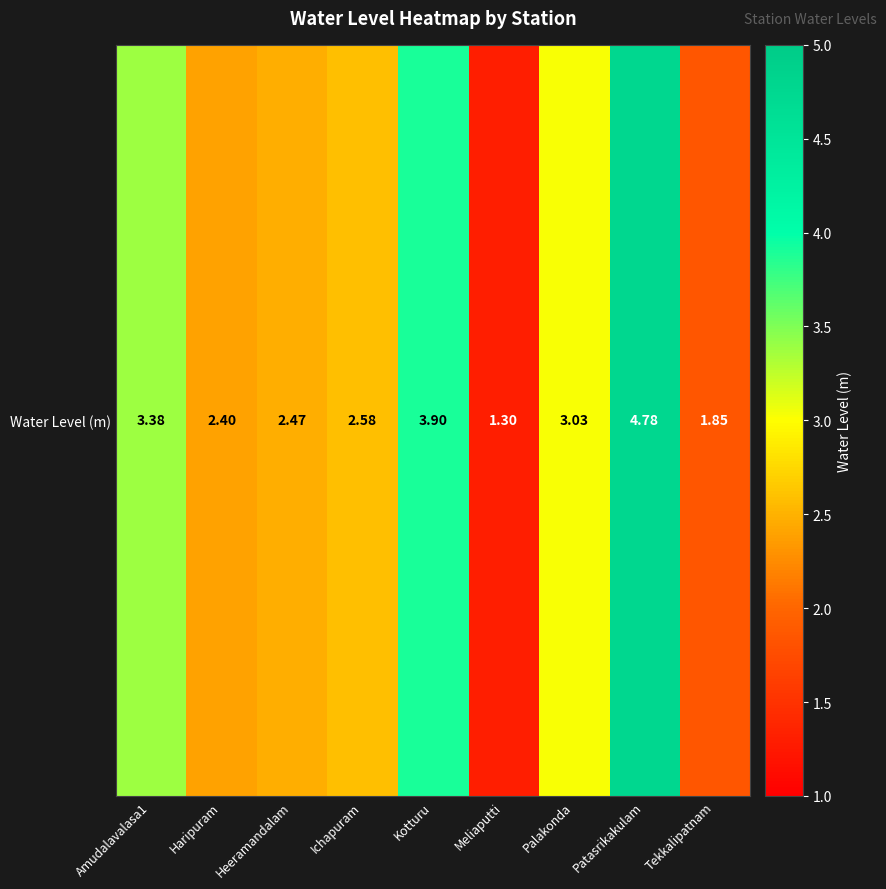

What is the change in value from Palakonda to Tekkalipatnam?

-1.2